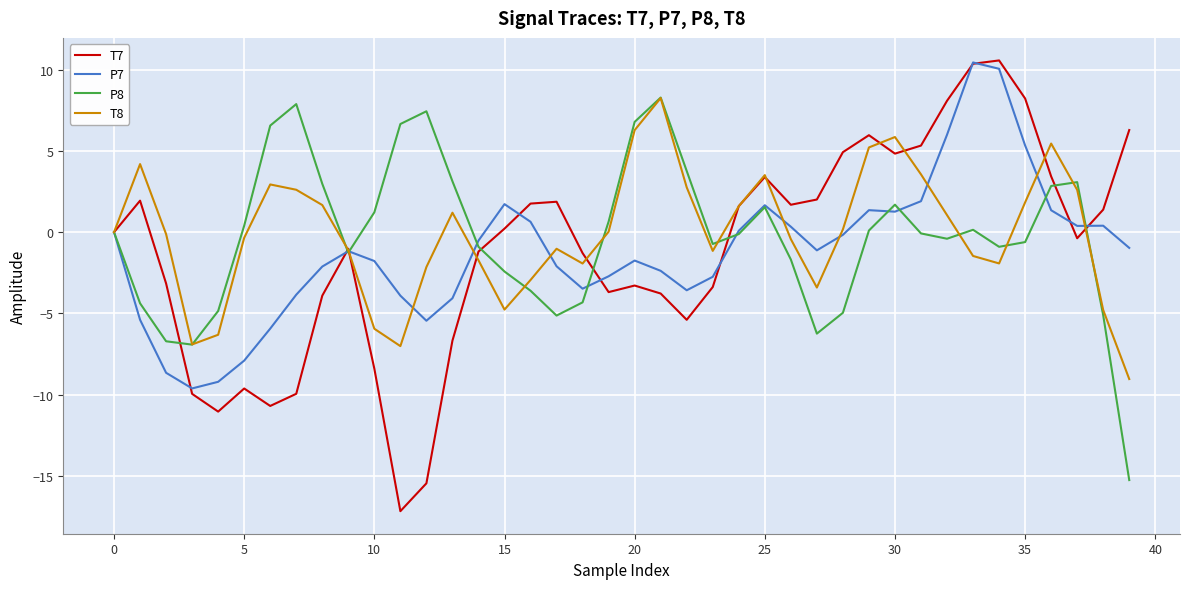

In P7, how many points are lower than both neighbors (excluding endpoints)?

7